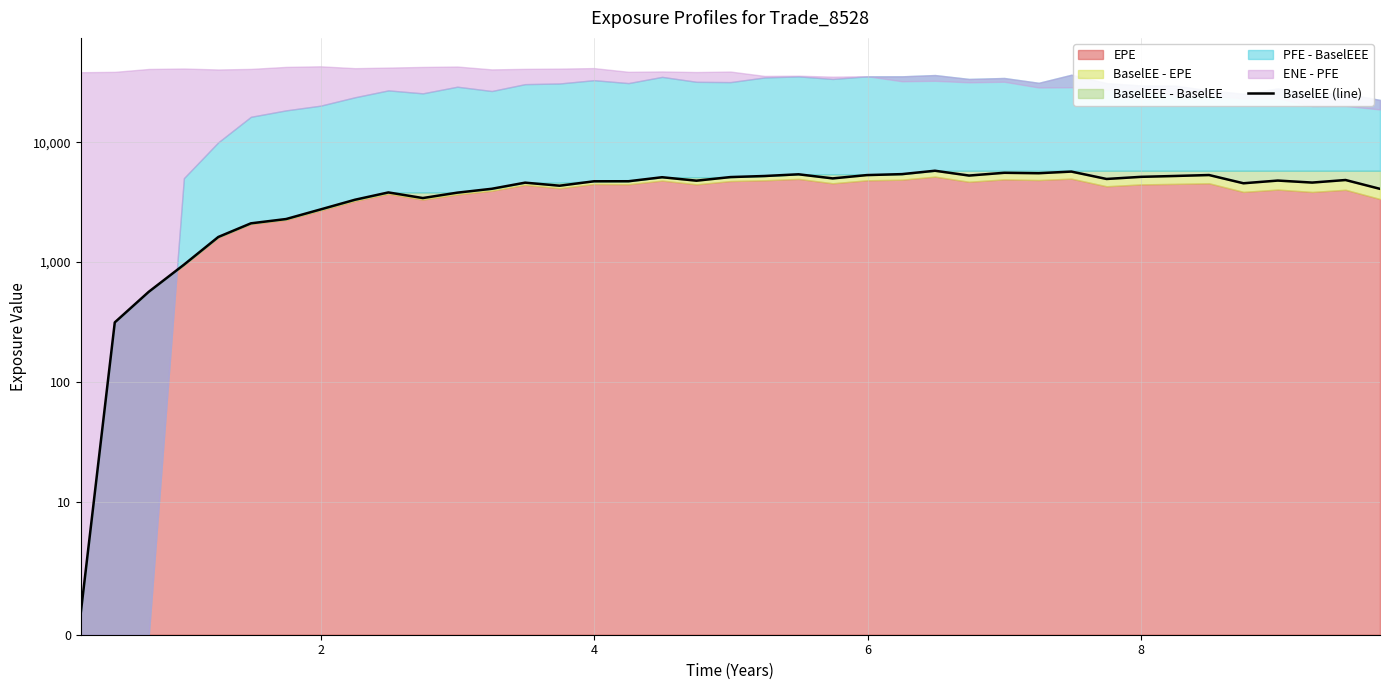

Reading left to right, transcribe all the data shown in this chart.

1.6	313.2	564.0	948.5	1616.6	2101.6	2282.9	2745.9	3308.4	3806.3	3416.7	3790.0	4082.7	4592.6	4330.8	4715.6	4719.7	5097.5	4770.8	5113.2	5219.2	5393.0	4984.5	5311.0	5410.7	5775.7	5263.8	5552.1	5507.5	5682.4	4931.0	5136.2	5223.6	5317.6	4539.6	4781.2	4600.5	4832.6	4077.9